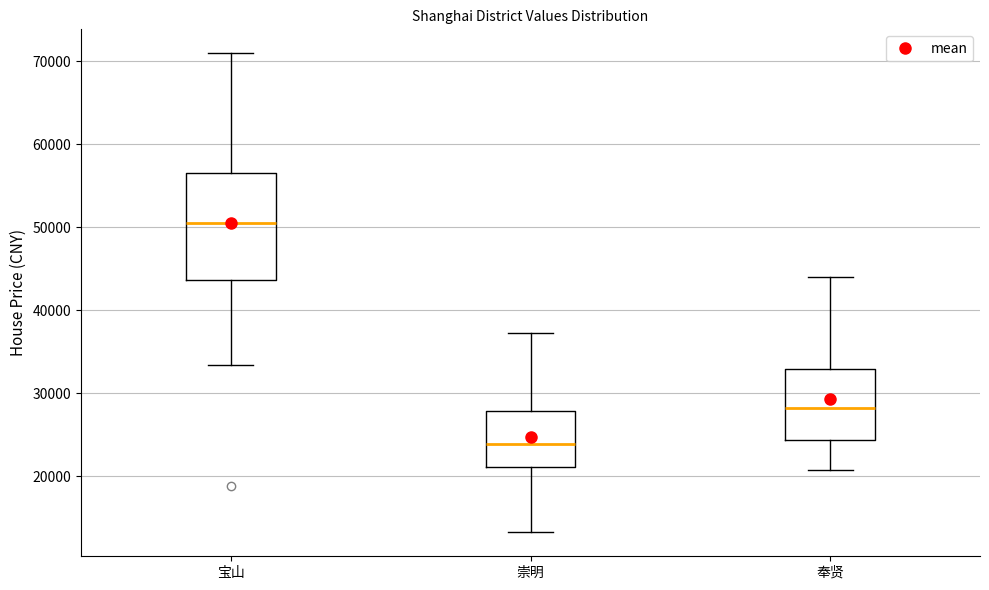

Reading left to right, transcribe this box plot: for each box, give where its median line is, the range the box spans, and where its two whiskers end, as read against the y-axis. The values are not printed on the chart, so give them approximately, as read against the axis.

宝山: median 51000, box 44000 to 57000, whiskers 33000 to 71000
崇明: median 24000, box 21000 to 28000, whiskers 13000 to 37000
奉贤: median 28000, box 24000 to 33000, whiskers 21000 to 44000